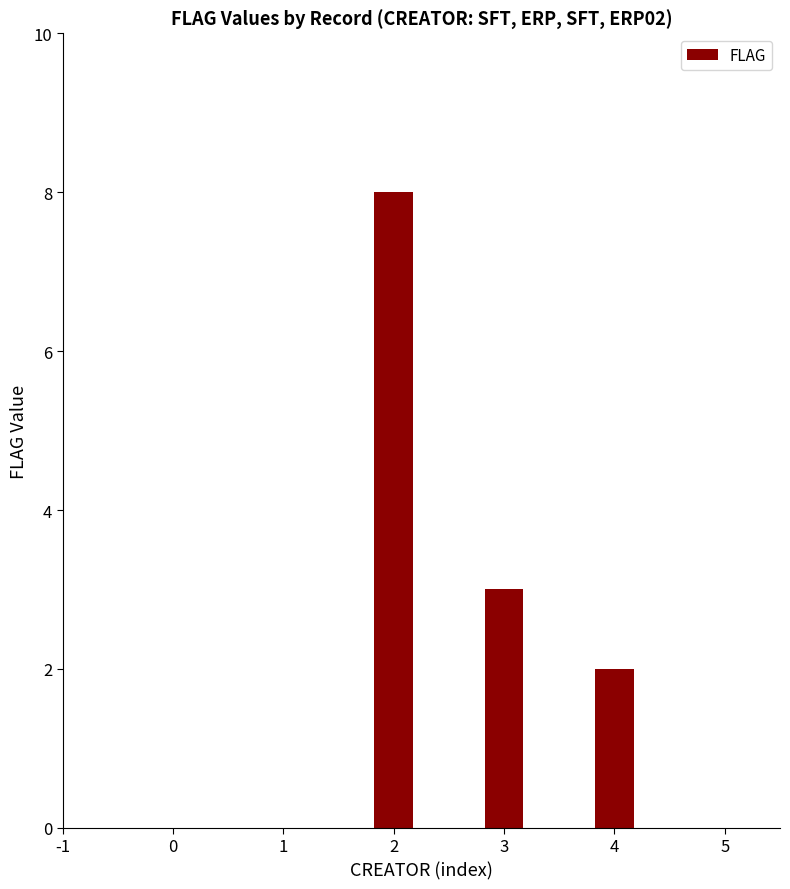

Are the bars horizontal?

No